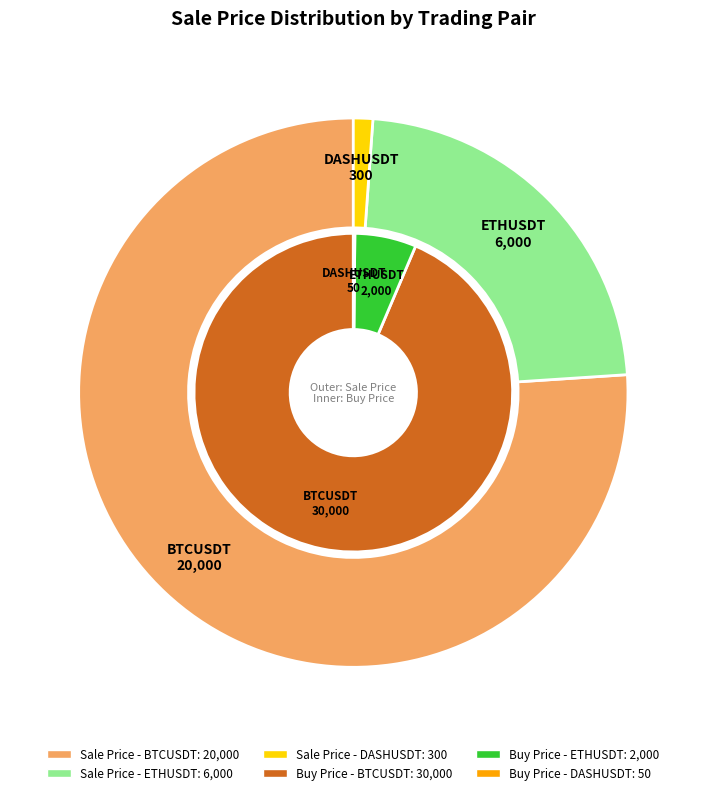

Is there any slice that represents more than half of the pie?

Yes